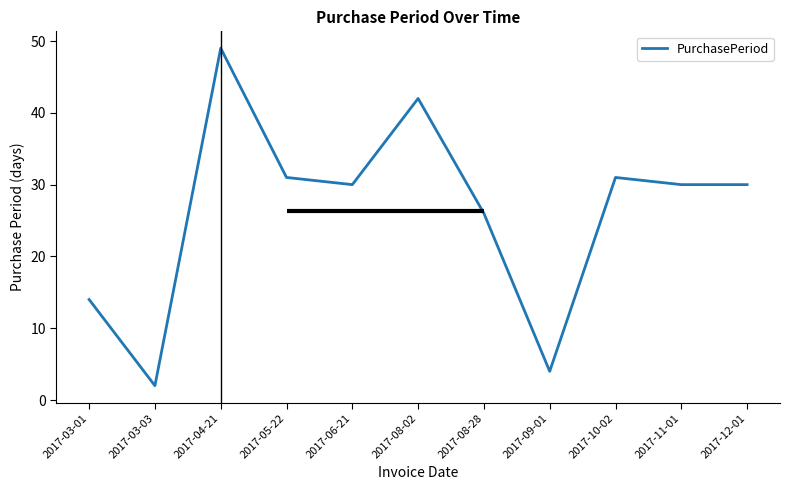

Reading right to left, list all the values displayed in this chart.

30	30	31	4	26	42	30	31	49	2	14